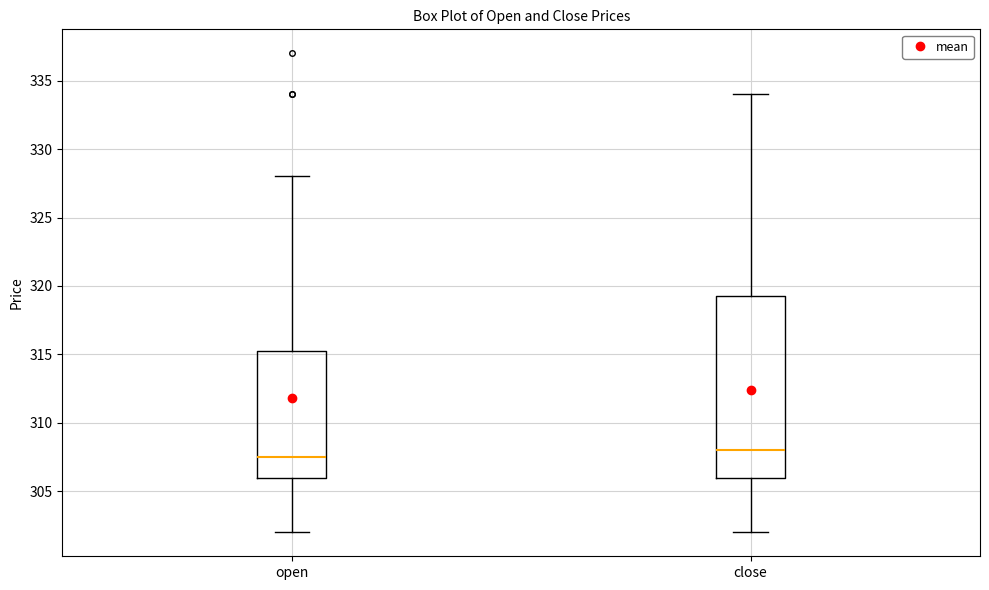

Reading left to right, read every box against the y-axis: the position of its median line, the range the box covers, and the ends of its whiskers. The values are not printed on the chart, so give them approximately, as read against the axis.

open: median 307.5, box 306.0 to 315.5, whiskers 302.0 to 328.0
close: median 308.0, box 306.0 to 319.5, whiskers 302.0 to 334.0